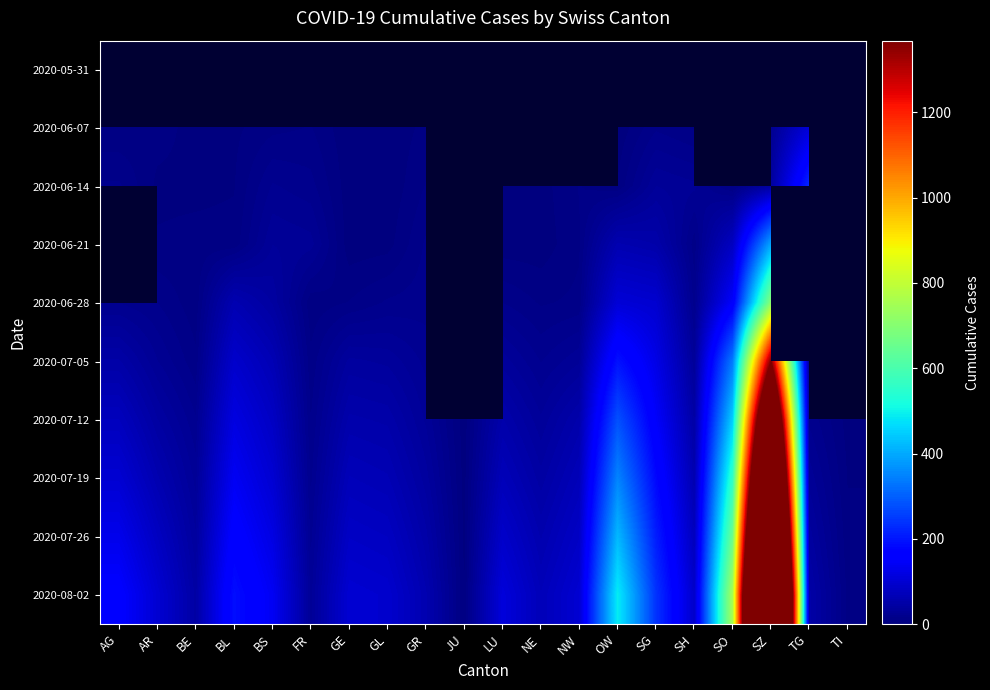

True or false: 2020-07-26 has a value of 10.1 at TI.

False